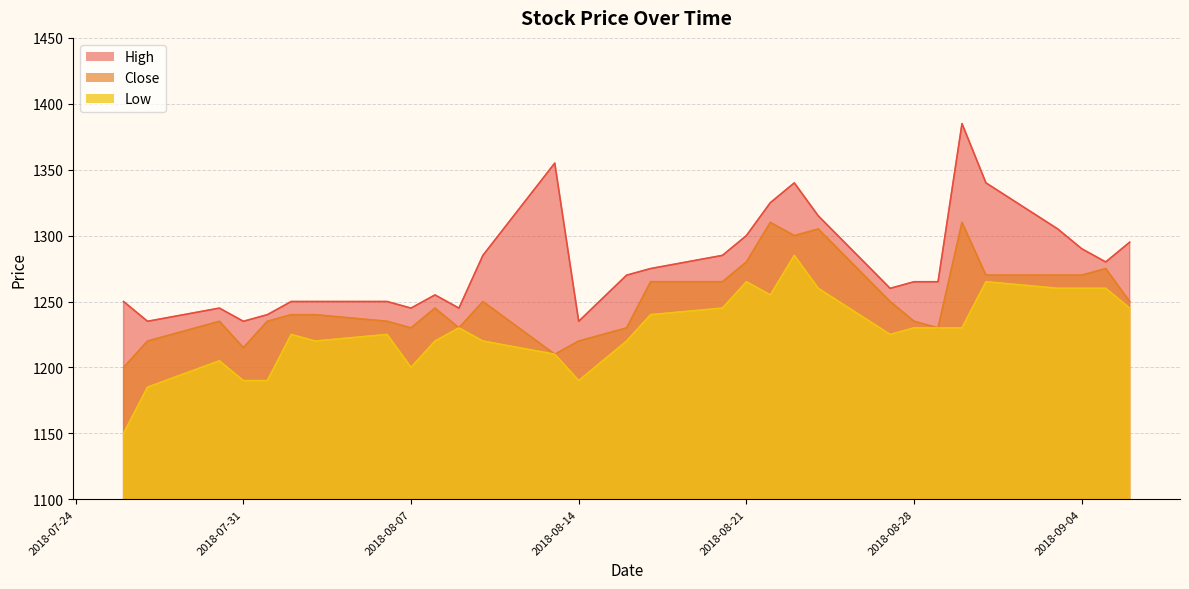

What is the difference between the second highest and second lowest values in the High series?

120